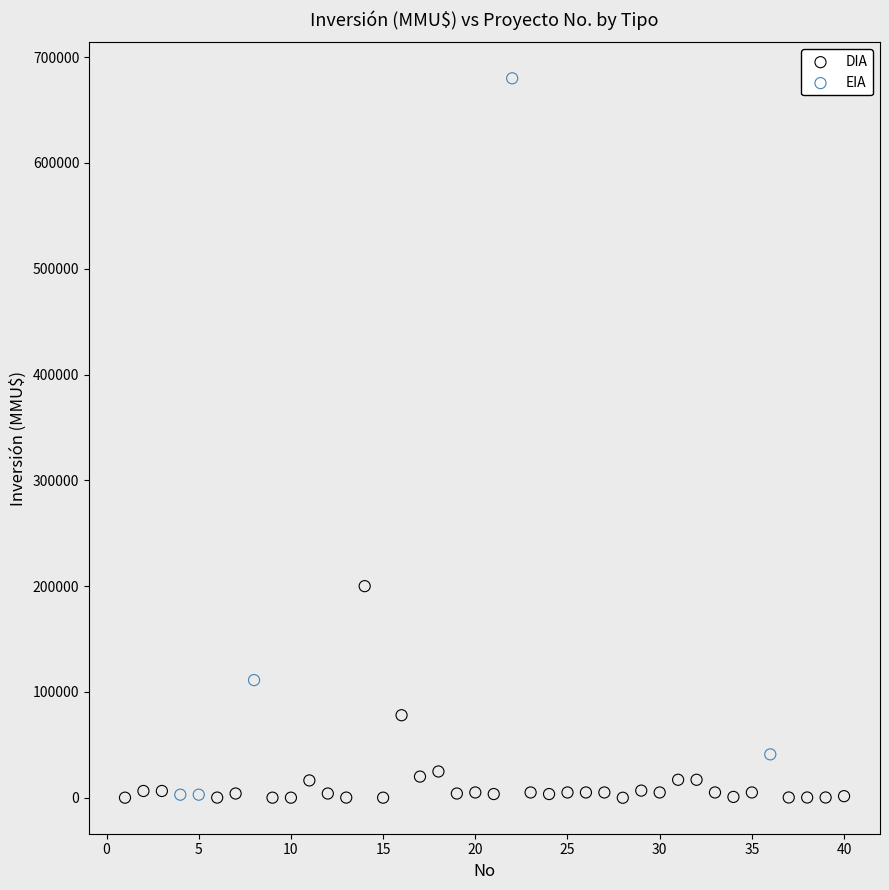

Which series has the largest Y range (max minus min)?

EIA